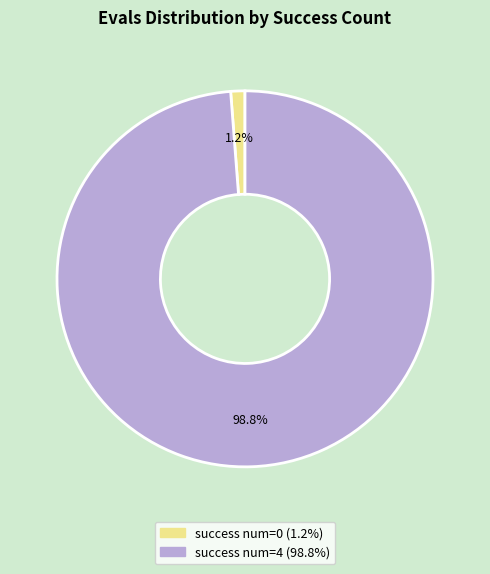

Is there any slice that represents more than half of the pie?

Yes